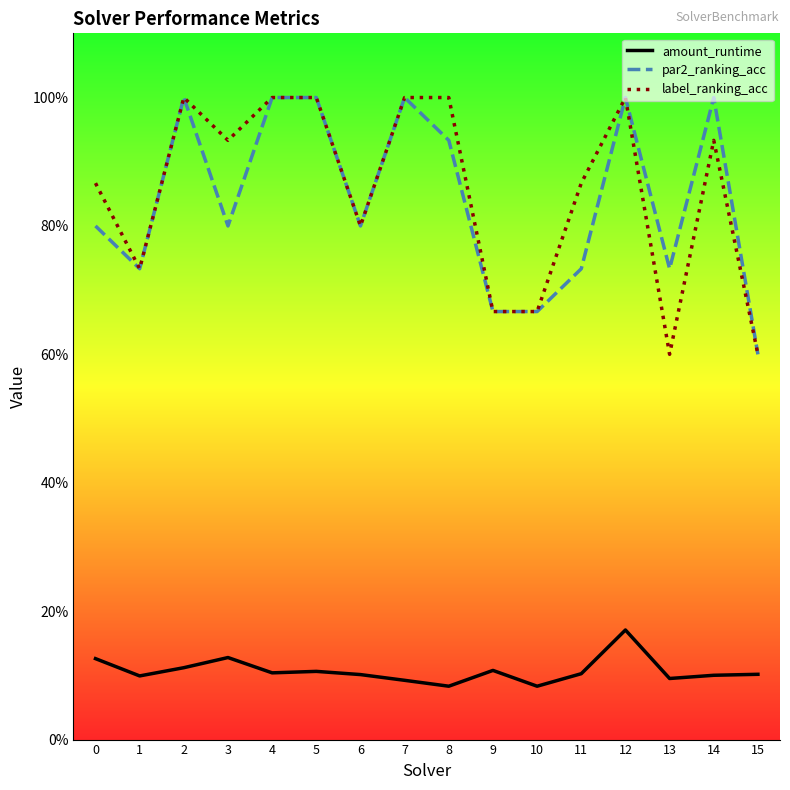

Does the chart have visible grid lines?

No